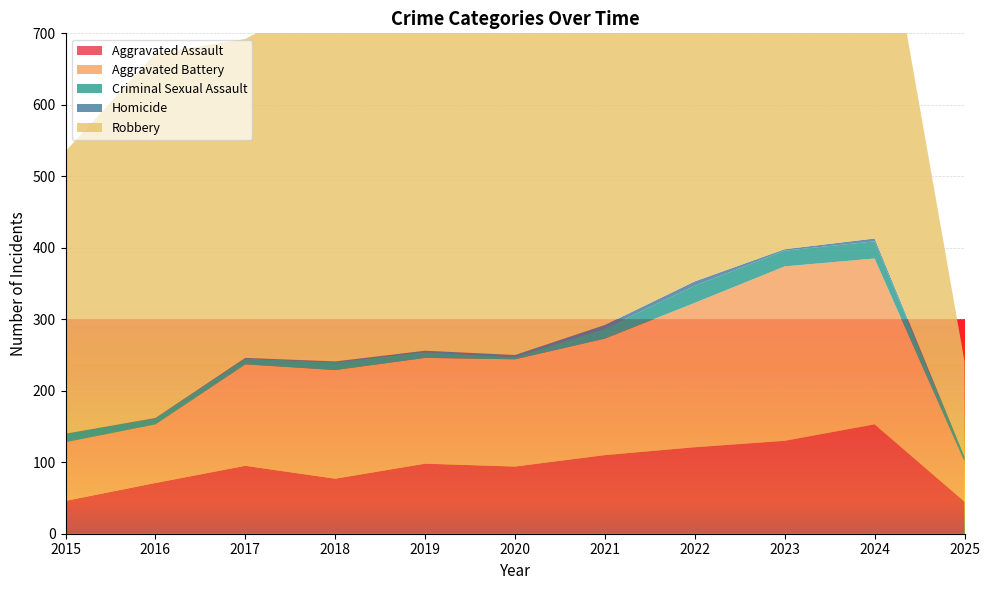

Reading left to right, list all the values displayed in this chart.

Aggravated Assault: 46	71	95	77	98	94	110	121	130	153	45
Aggravated Battery: 82	82	142	152	148	150	163	202	244	232	56
Criminal Sexual Assault: 12	8	8	11	8	3	14	24	22	24	6
Homicide: 0	1	1	1	2	3	5	6	2	4	1
Robbery: 395	510	446	520	591	450	484	521	440	543	133